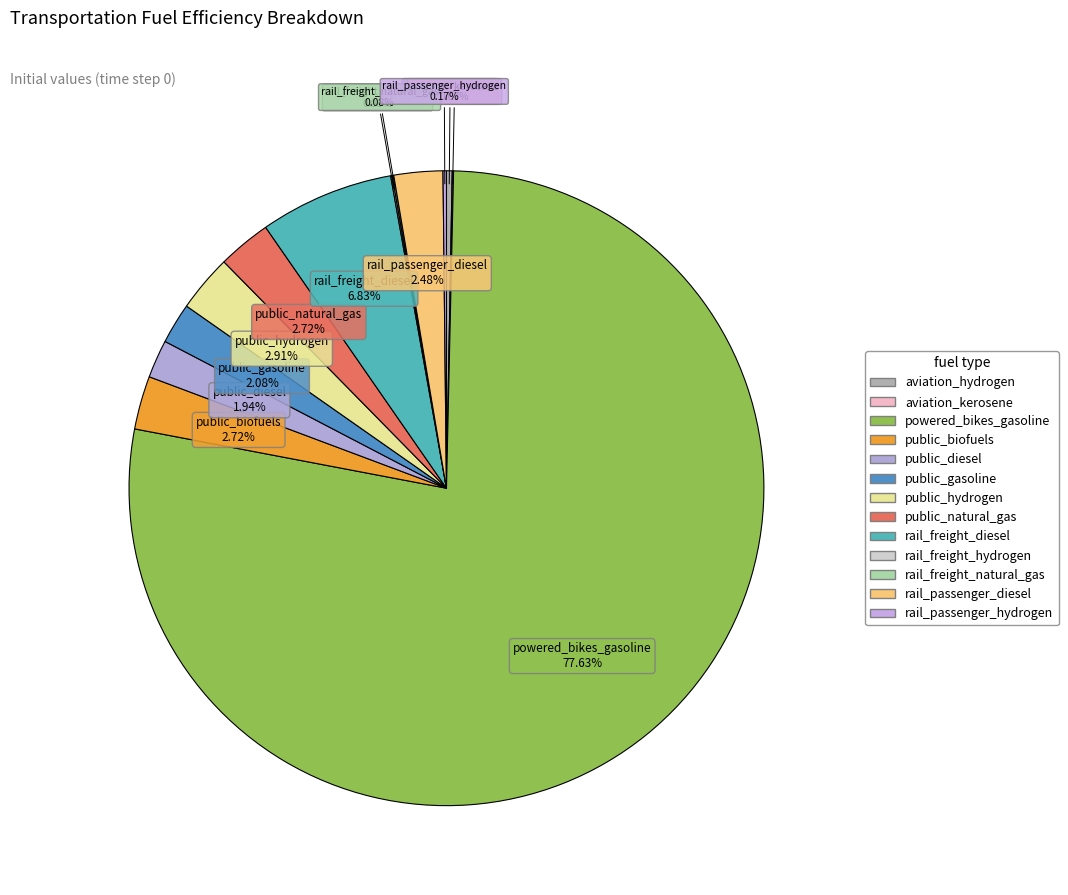

Which slice is the largest?

powered_bikes_gasoline